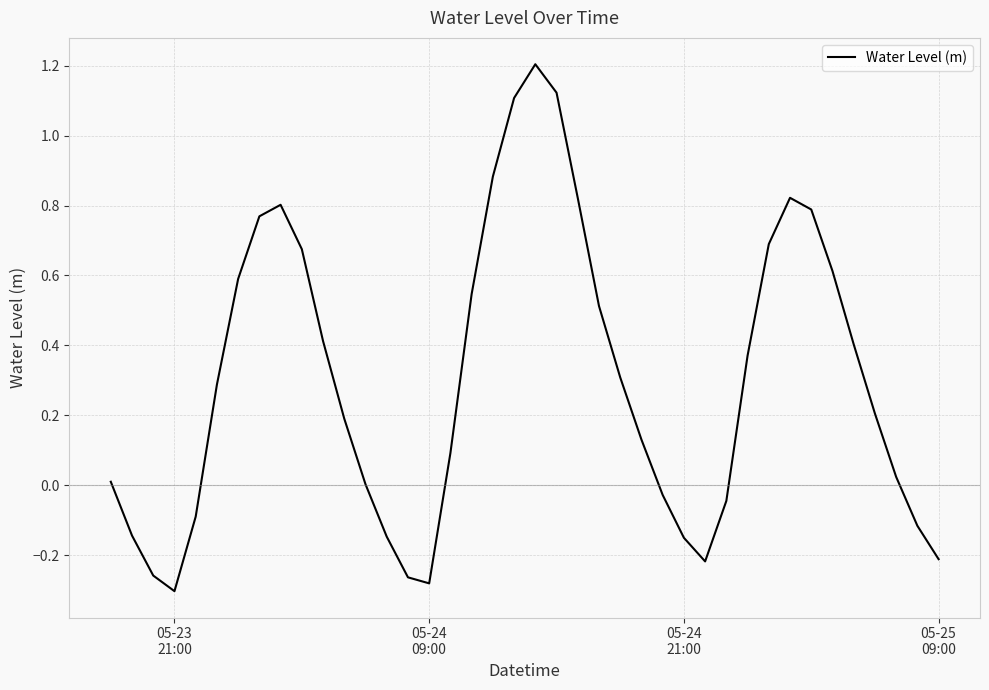

What is the difference between the maximum and minimum values?

1.5